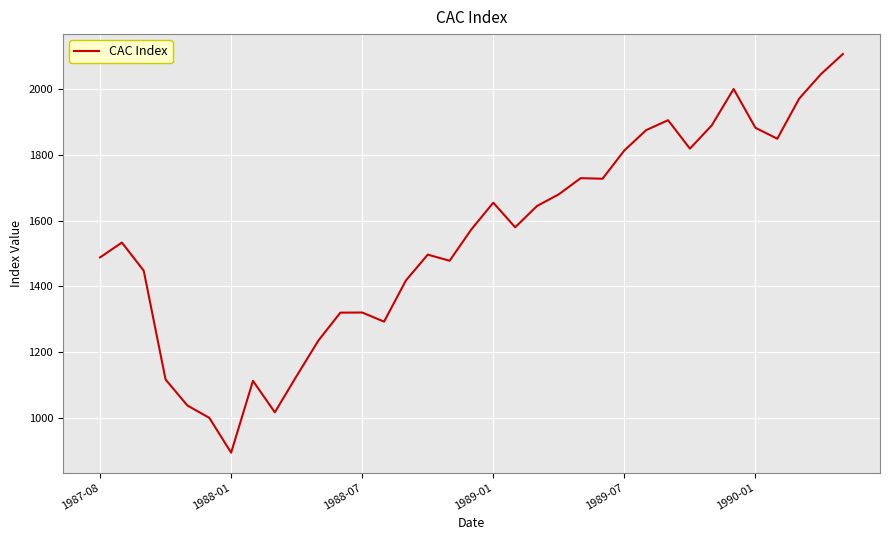

How many lines are shown in the chart?

1